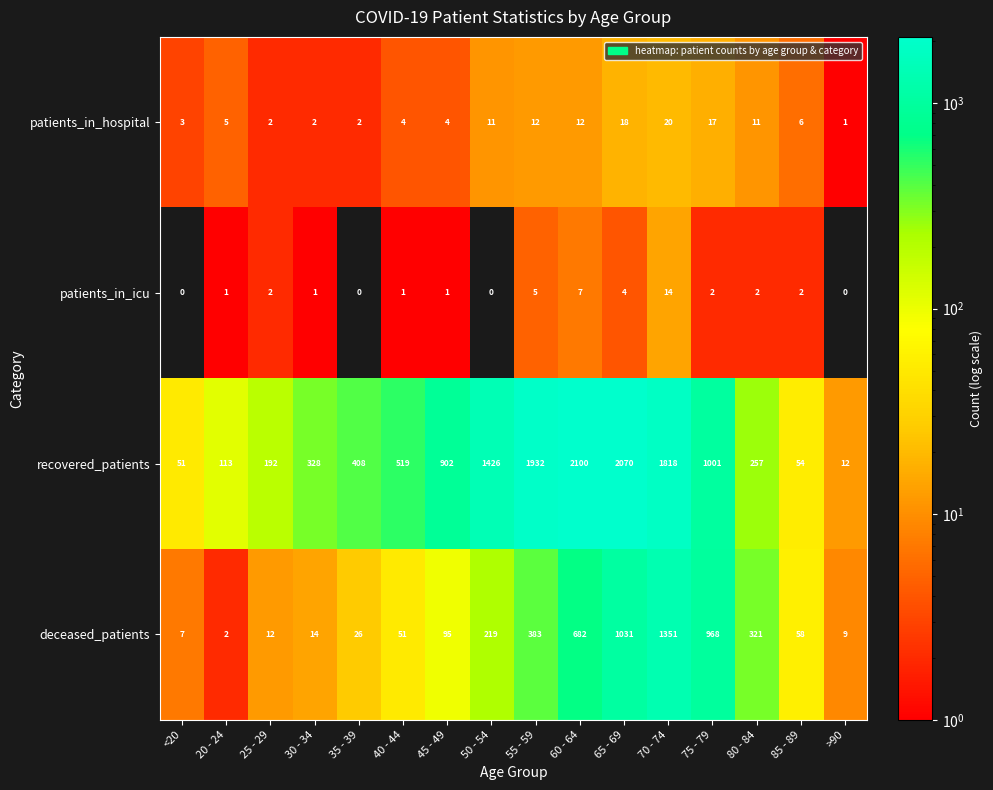

Is the value of recovered_patients at 70 - 74 greater than the value of patients_in_hospital at 25 - 29?

Yes